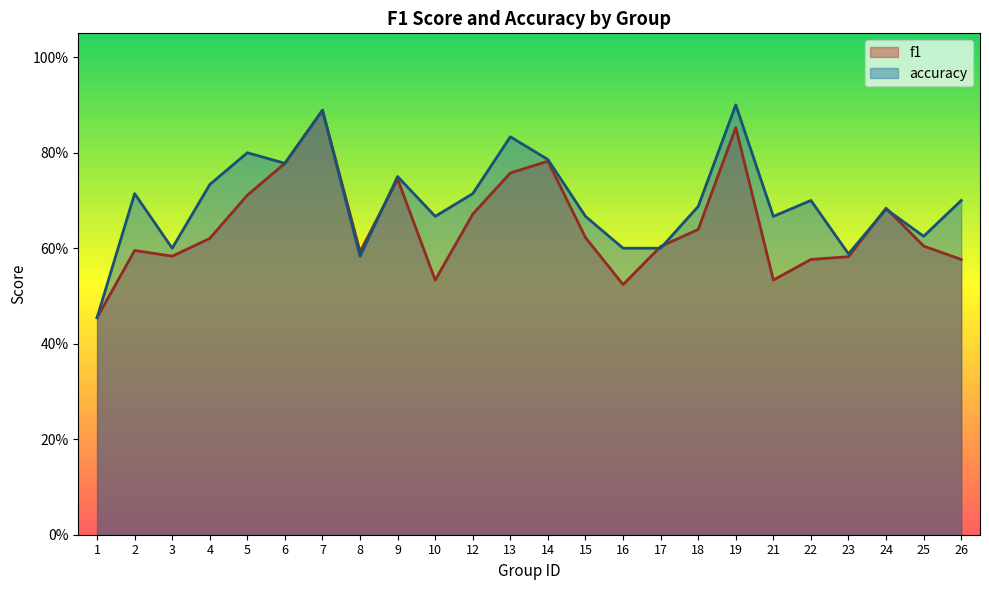

Where is the first local maximum for f1?

2